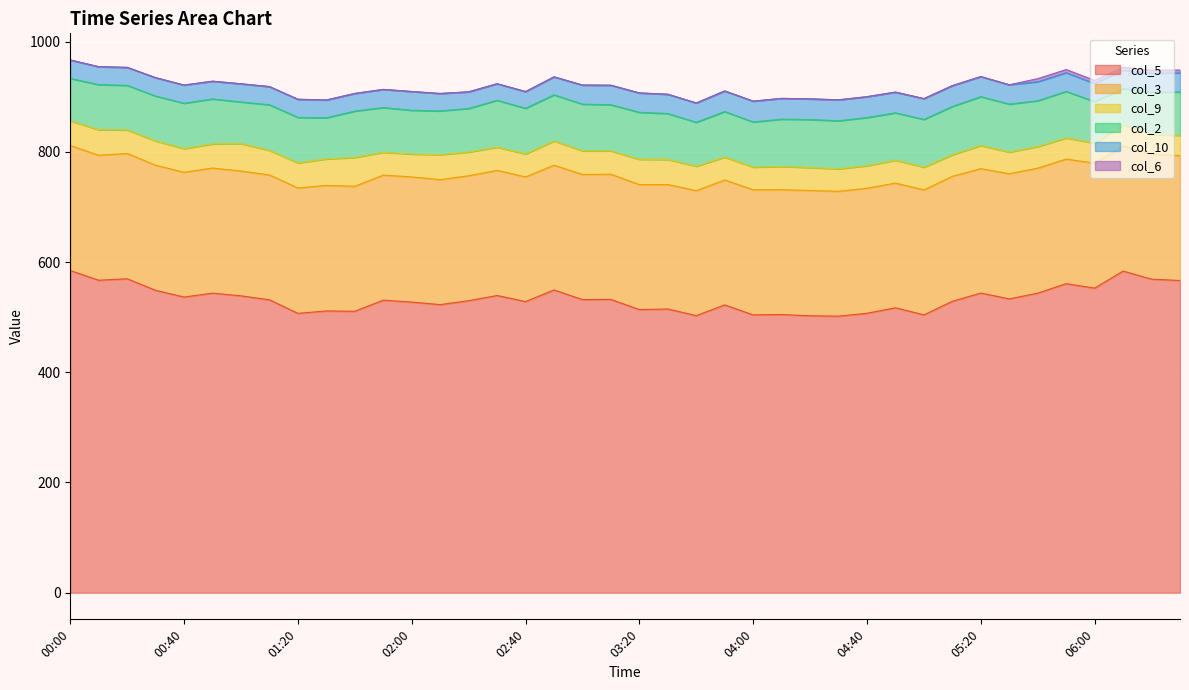

What is the difference between the second highest and minimum values in the col_6 series?

5.6